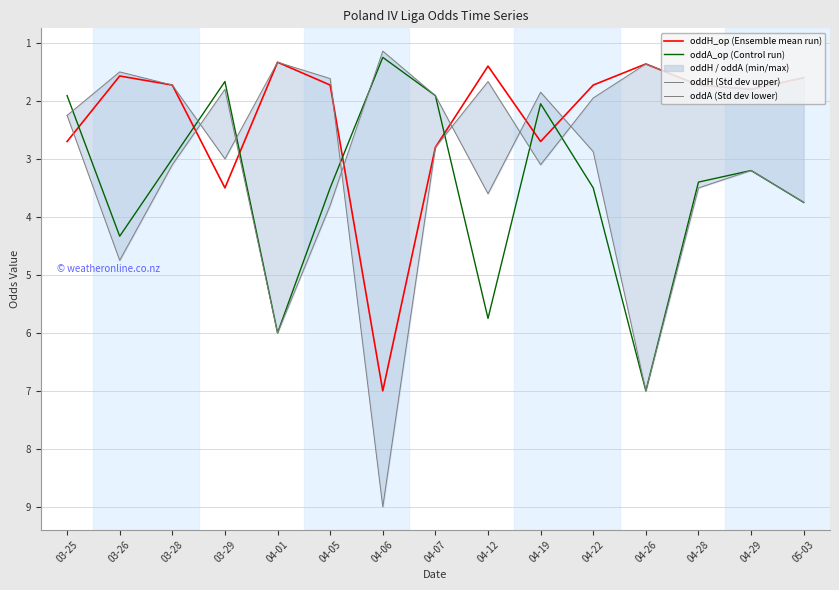

Which series changed the most between 03-26 and 04-22?

oddA (Std dev lower)